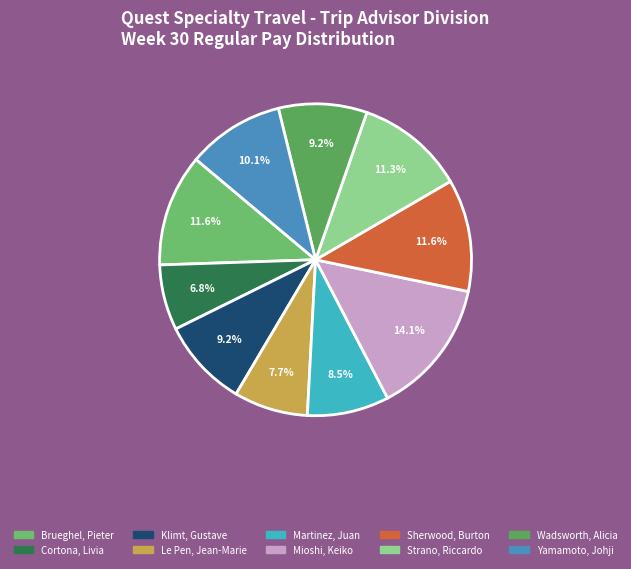

What is the ratio of the value at Le Pen, Jean-Marie to the value at Yamamoto, Johji?

0.8